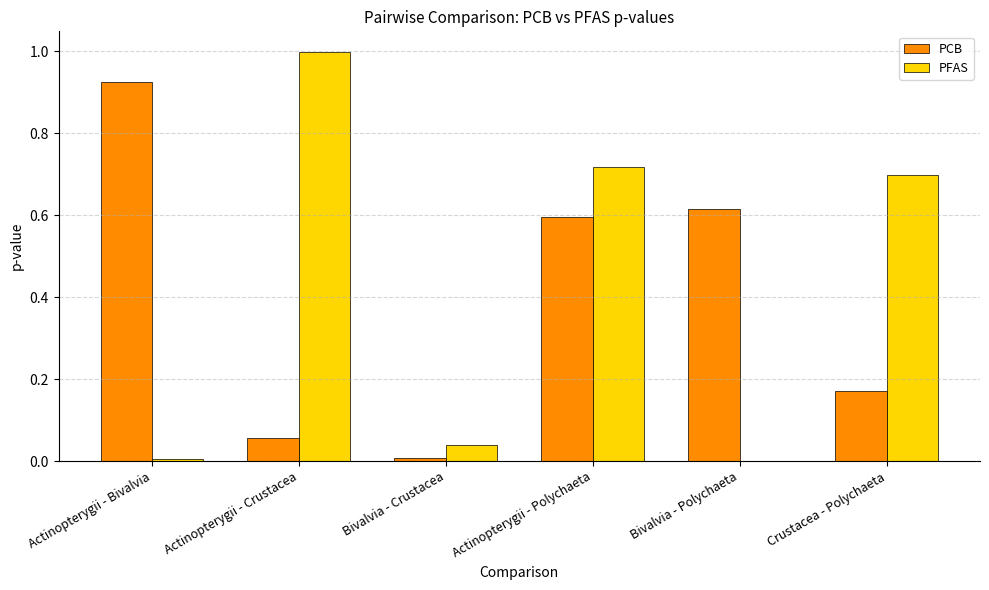

What is the greatest value displayed?

1.0